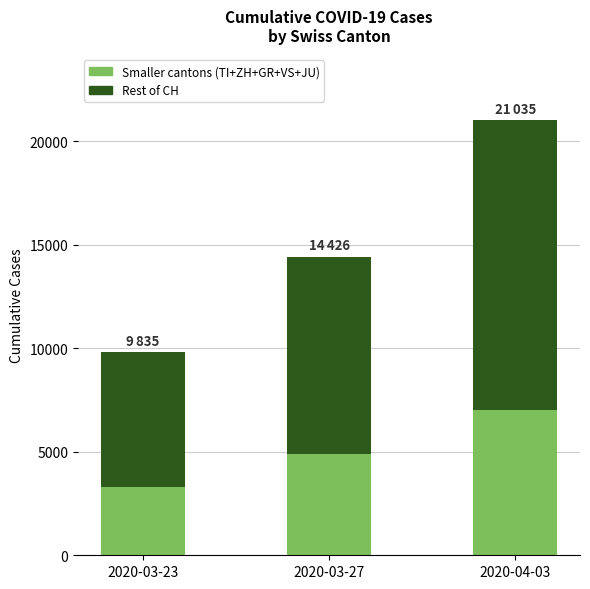

At which category is the sum across all series the highest?

2020-04-03